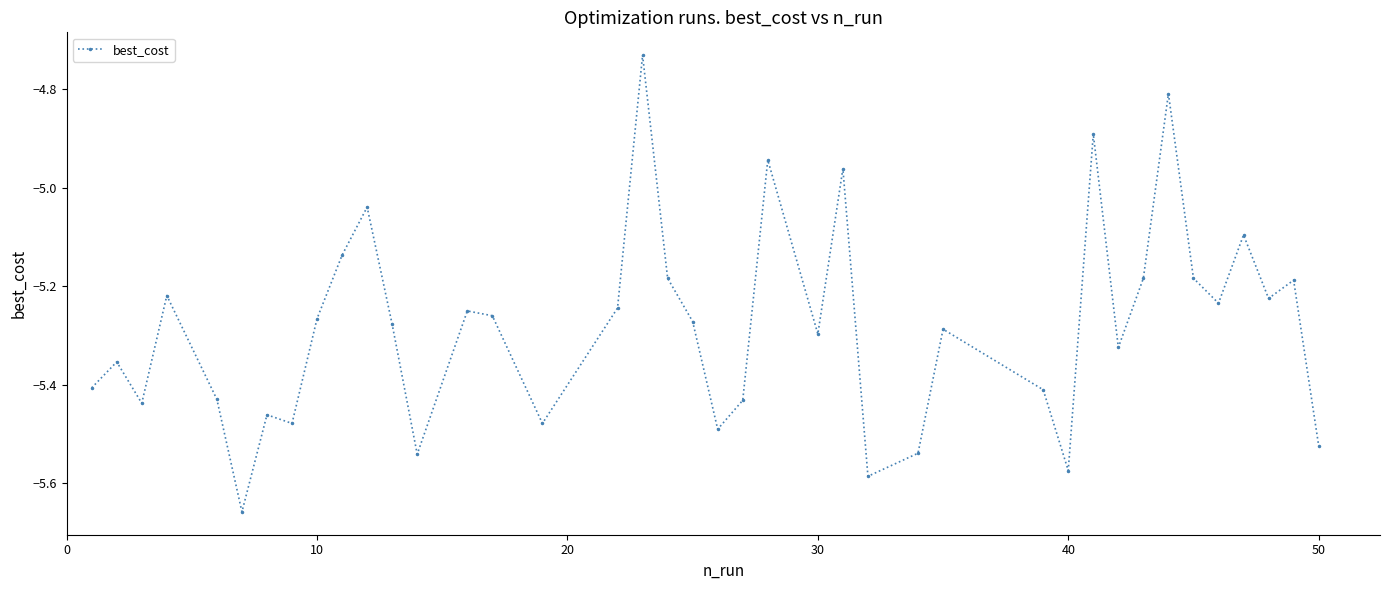

What is the sum of all values?

-211.3